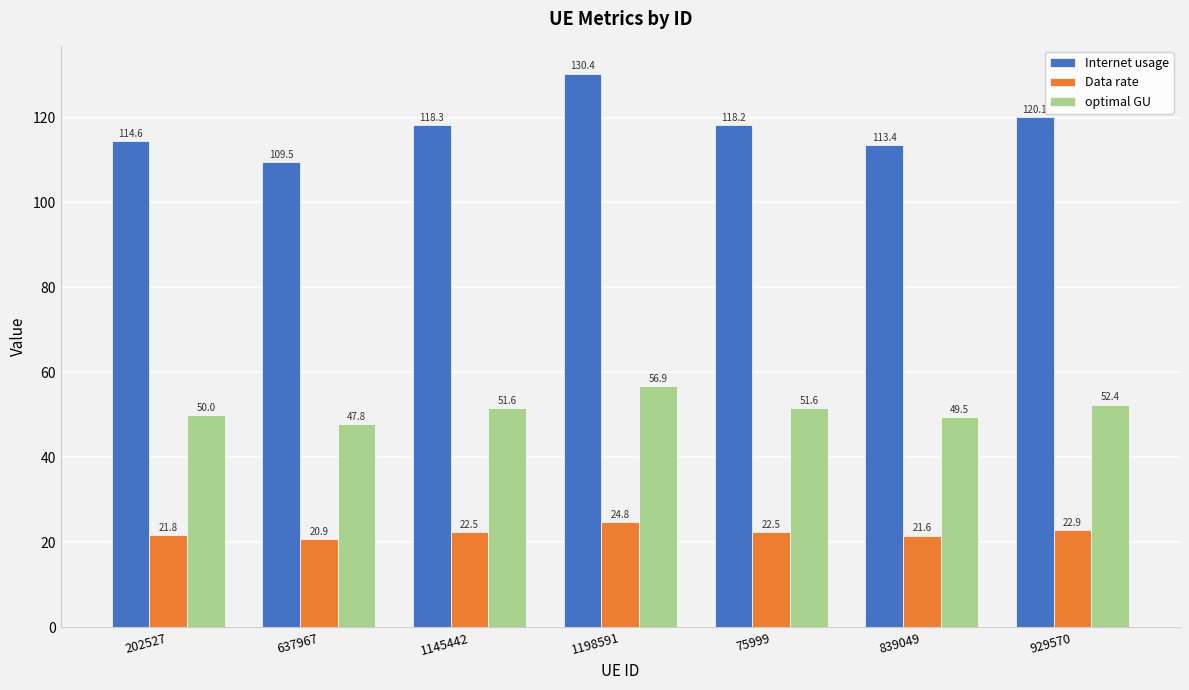

How many data points does each series have?

7